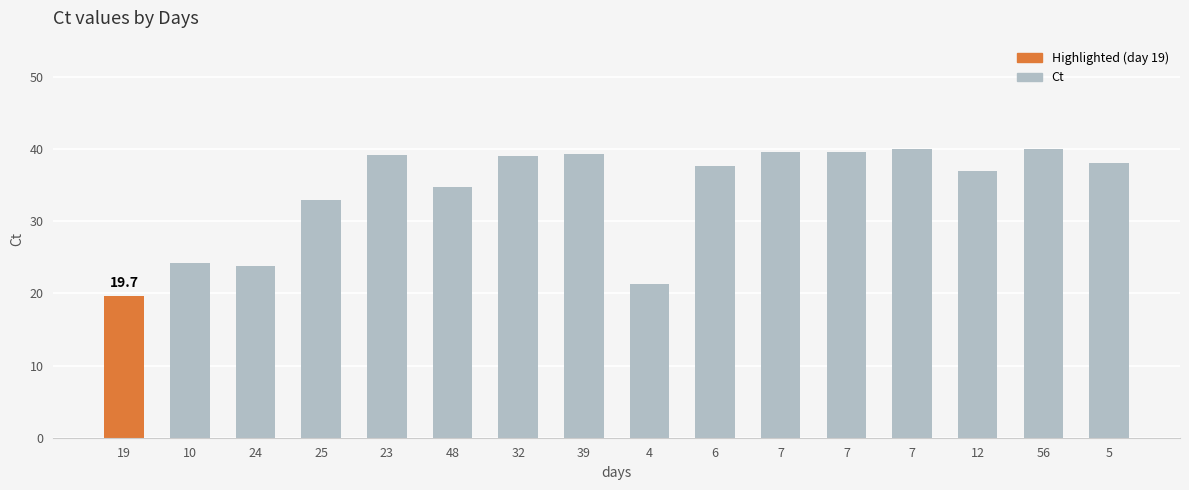

Are the bars horizontal?

No